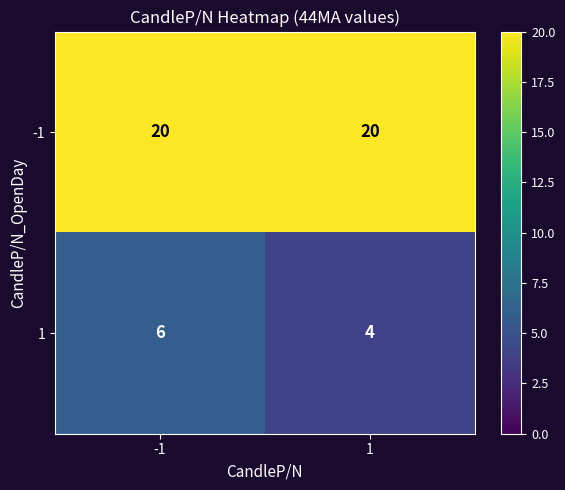

What is the total value across all series at 1?

24